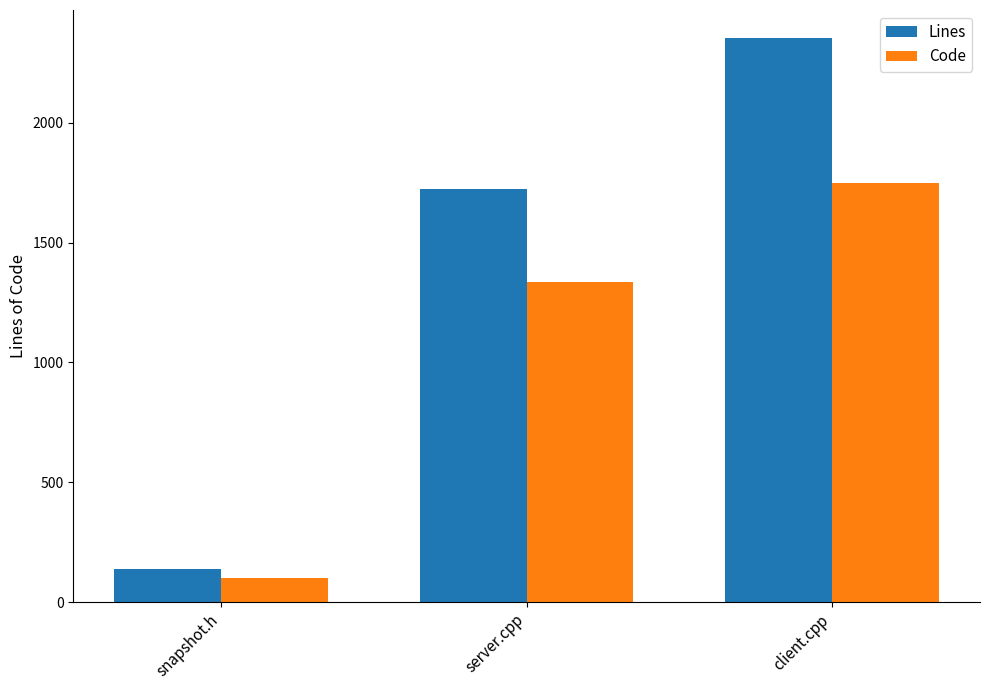

How many values in the Lines series are below 1723?

1